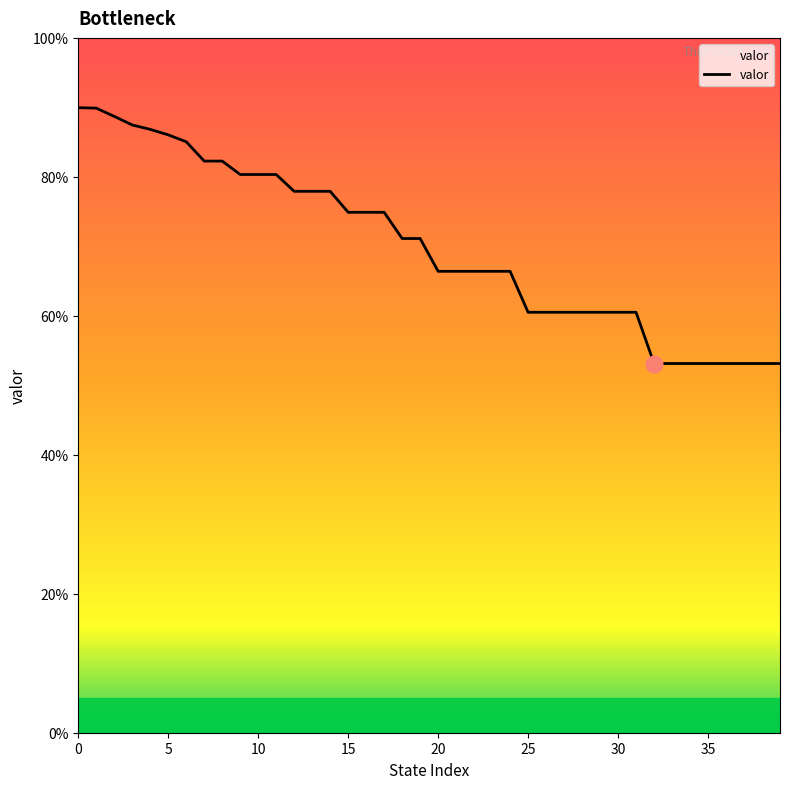

What is the greatest value displayed?

0.9